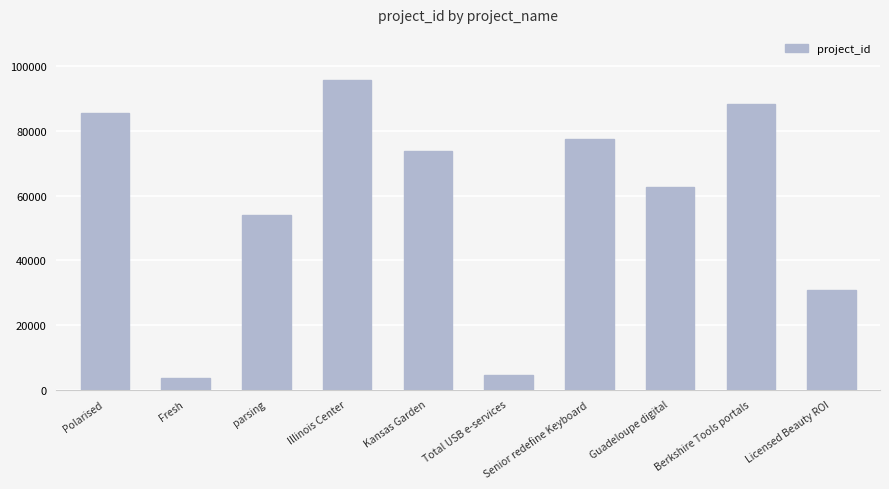

True or false: the data shows 8092 at Total USB e-services.

False